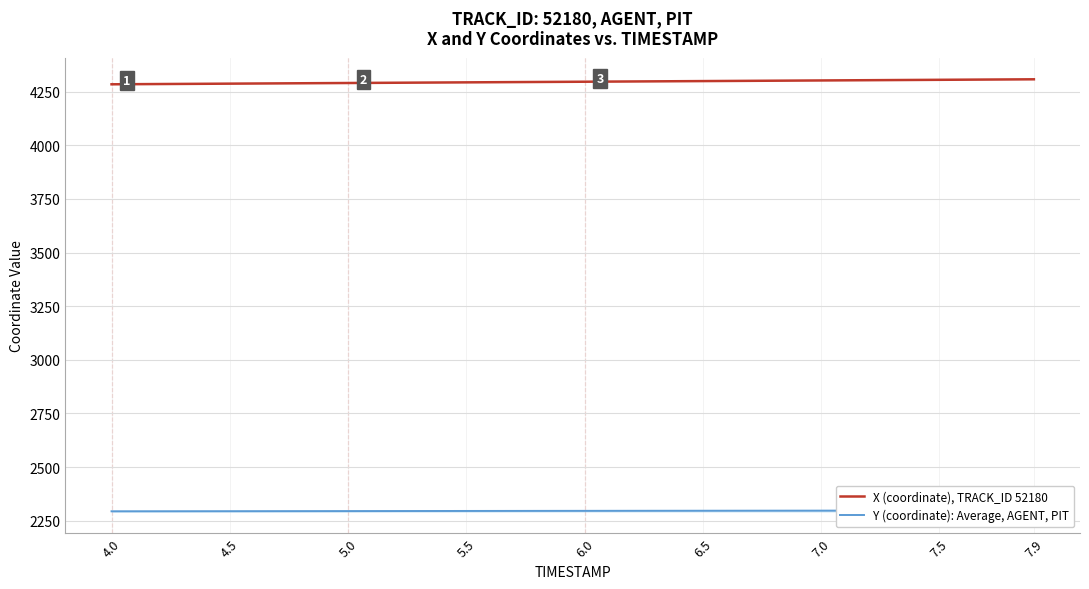

Which series has the largest total across all categories?

X (coordinate), TRACK_ID 52180